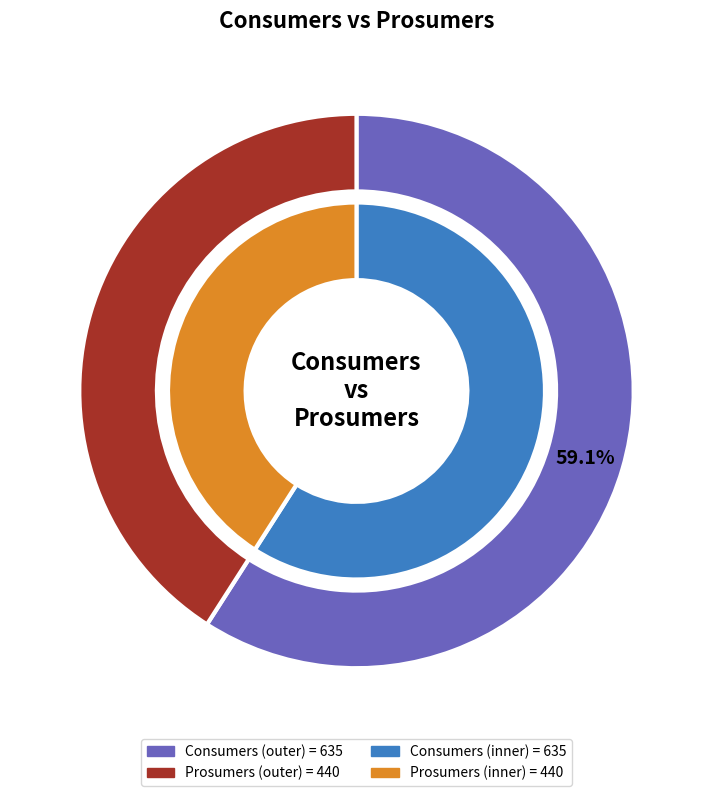

To the nearest percent, what is the difference between the largest and smallest slice percentages?

18%